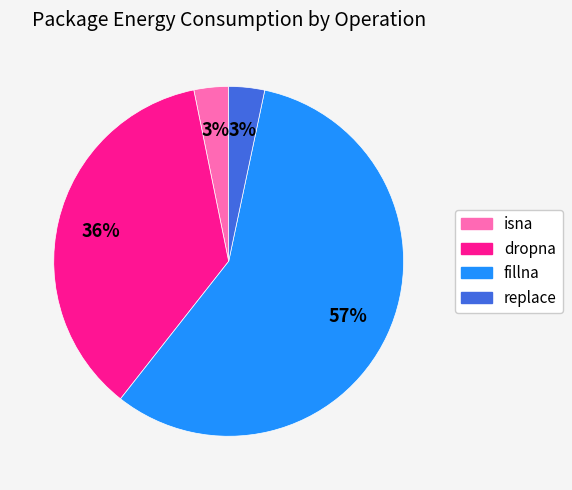

Combined, do dropna and replace account for over 50%?

No